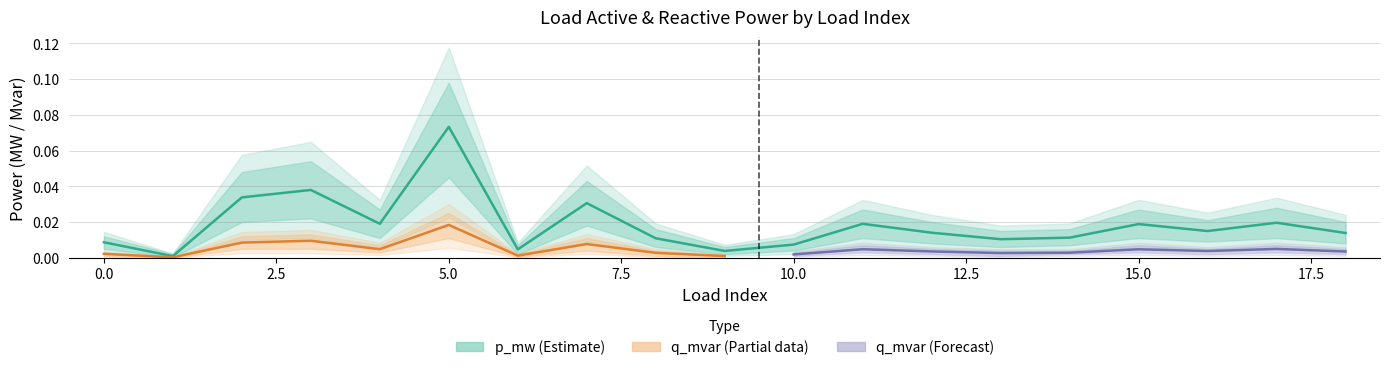

Which category has the highest value across all series?

5